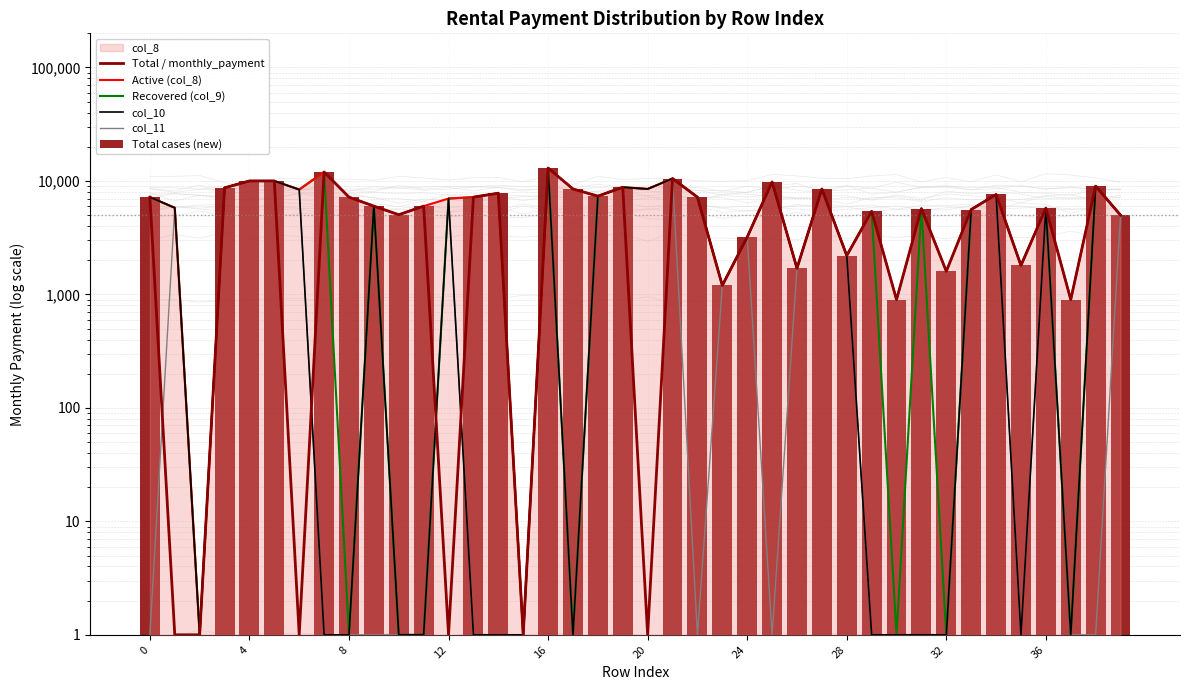

Which series has the largest total across all categories?

Active (col_8)